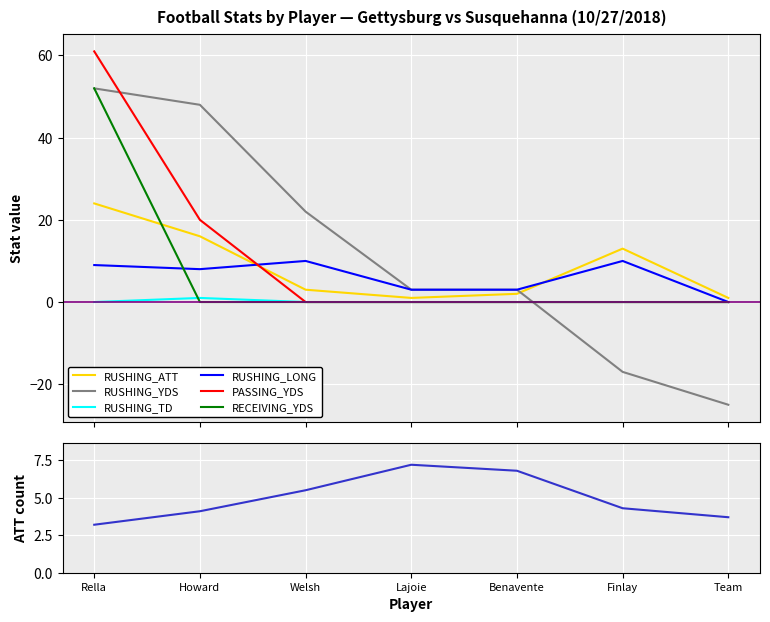

Between Benavente and Team, which is larger?

Benavente